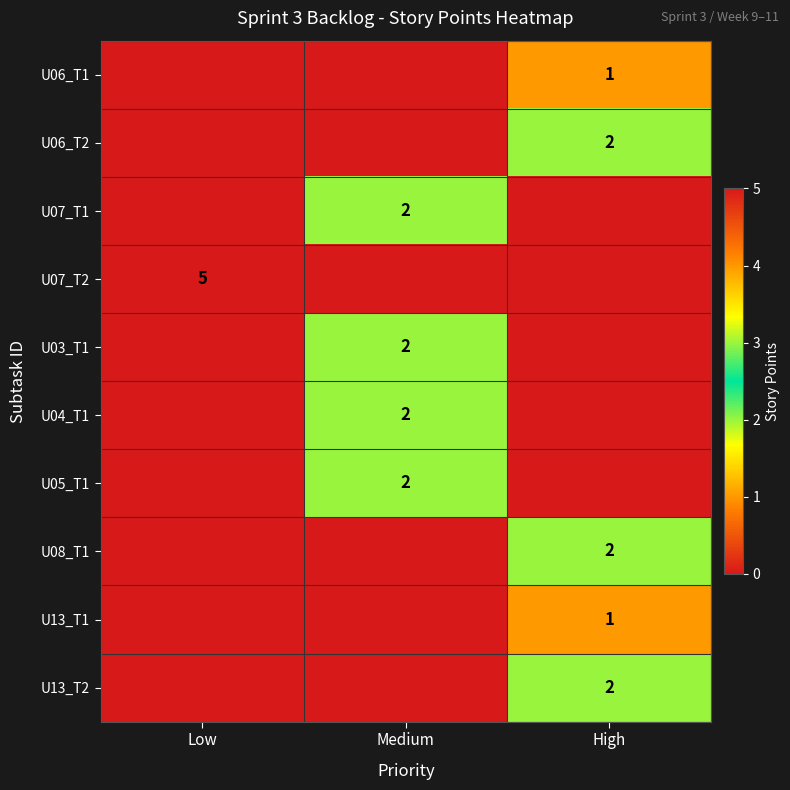

Is it true that U13_T1 equals 2 at High?

False